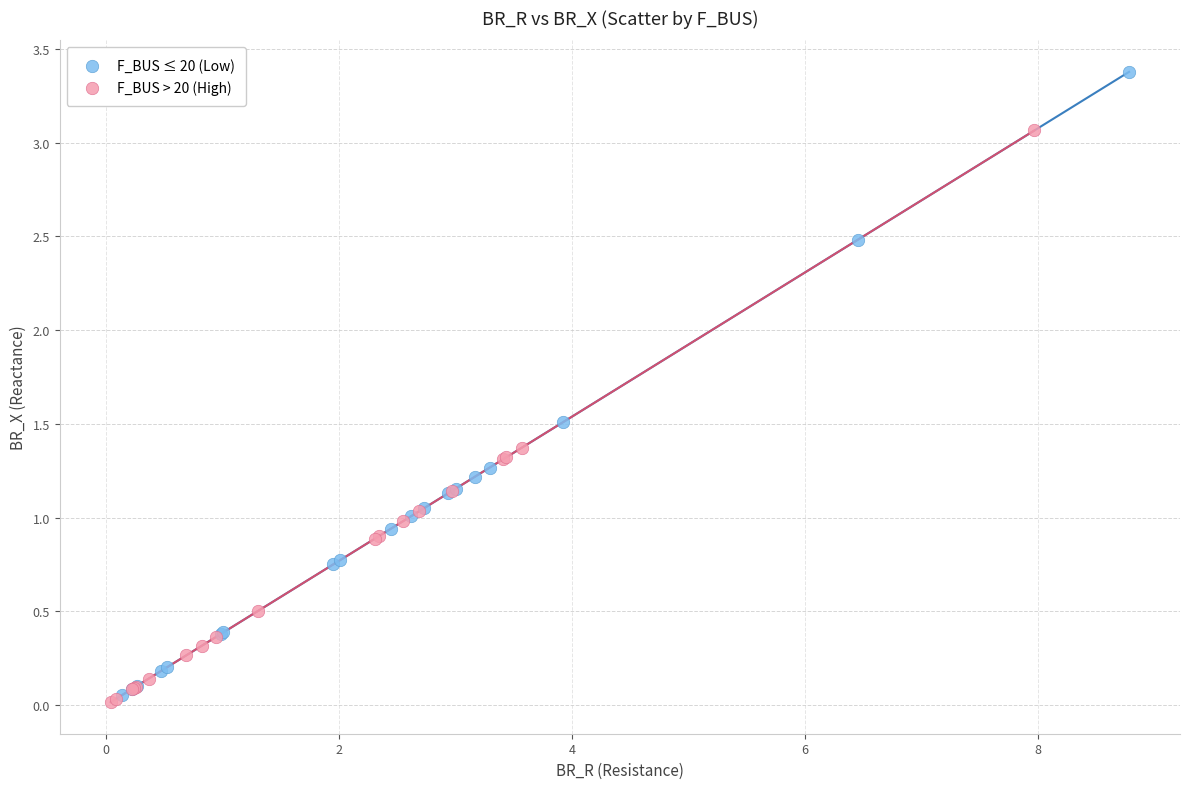

Which series reaches the maximum Y coordinate?

F_BUS ≤ 20 (Low)